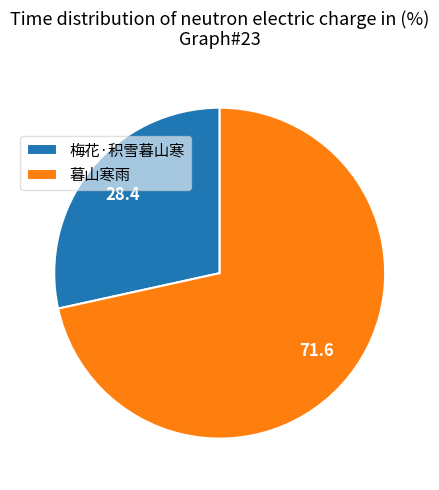

Which slice is the largest?

暮山寒雨